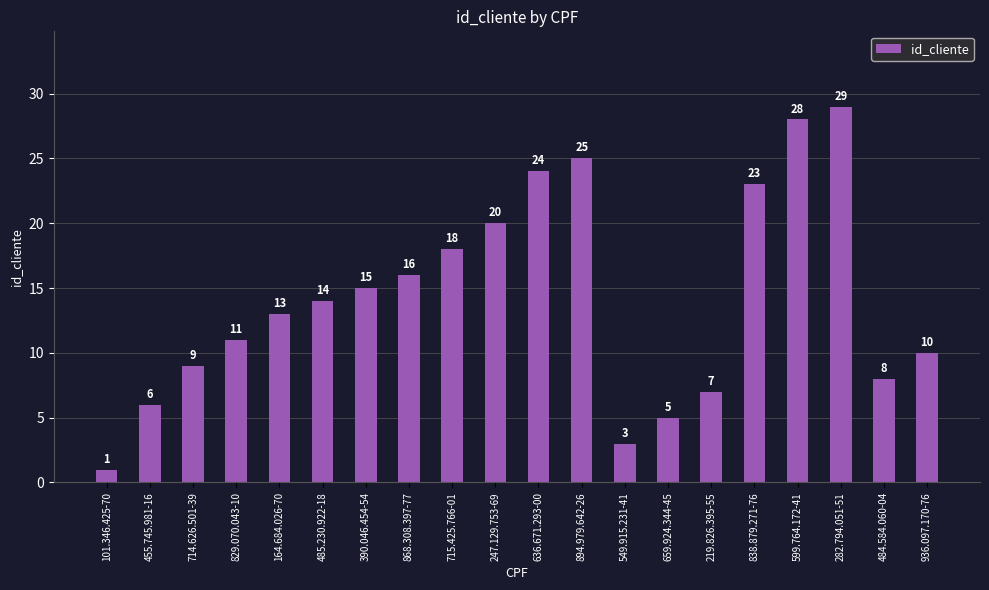

What is the label of the 14th bar from the left?

659.924.344-45